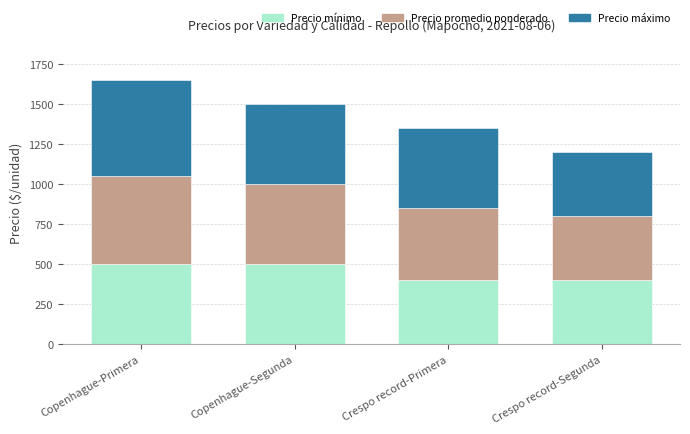

The Precio mínimo series shows 400 at Crespo record-Primera. True or false?

True